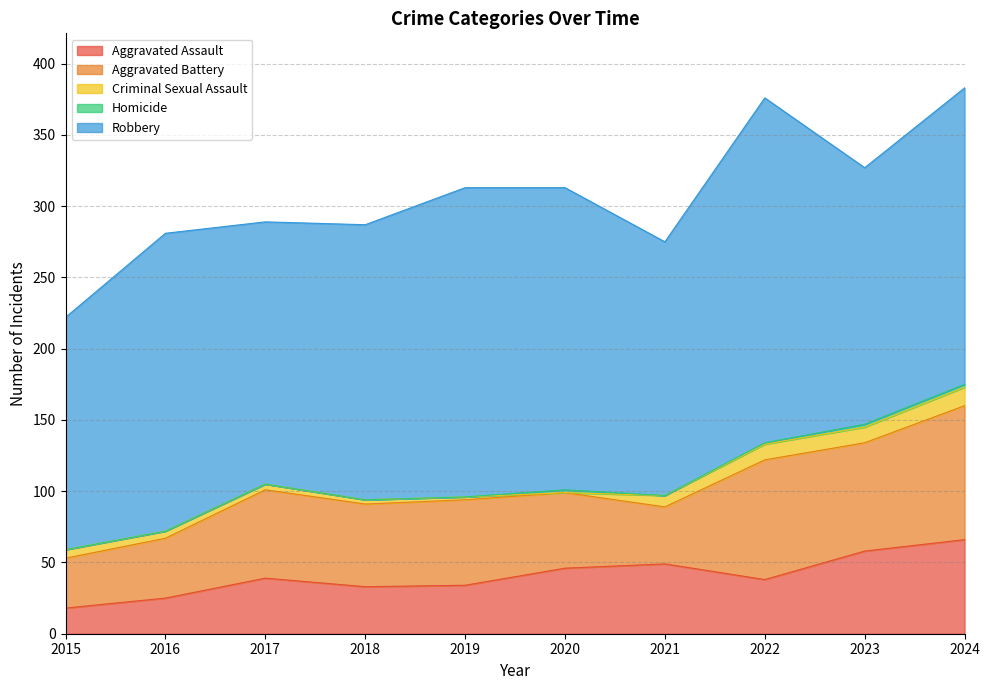

Rank the series at 2023 from highest to lowest value.

Robbery, Aggravated Battery, Aggravated Assault, Criminal Sexual Assault, Homicide